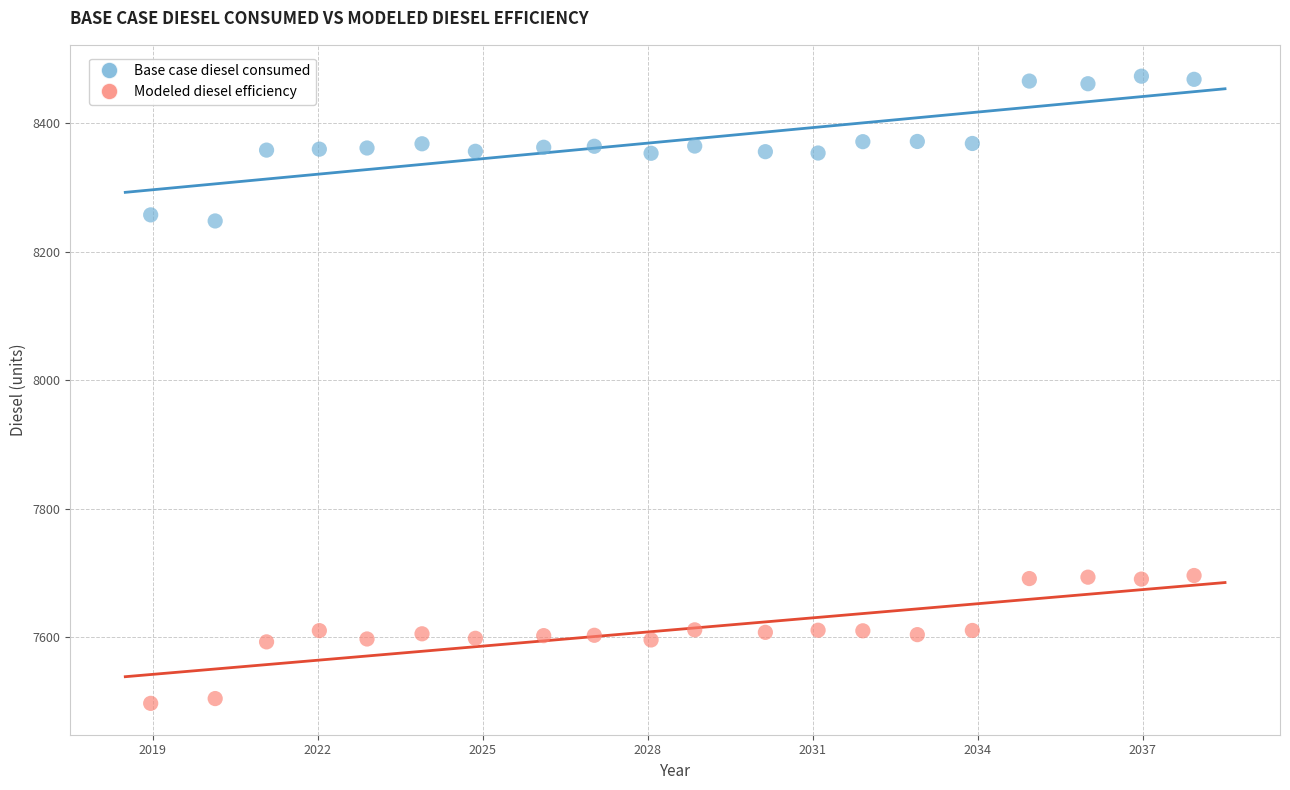

Across all data points, what is the range of X values (max minus min)?

19.0